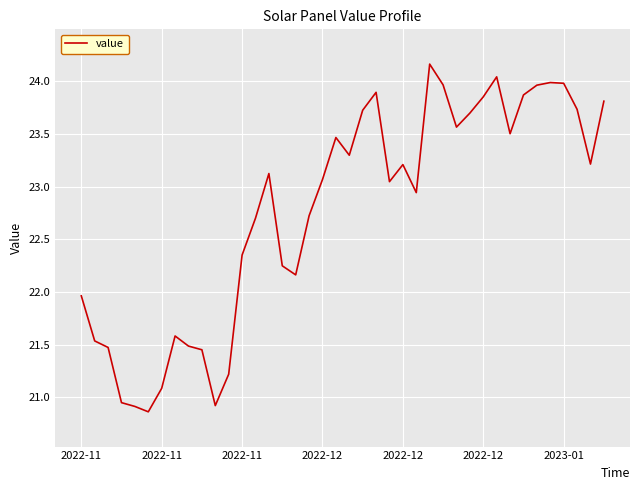

What is the maximum value shown in the chart?

24.2